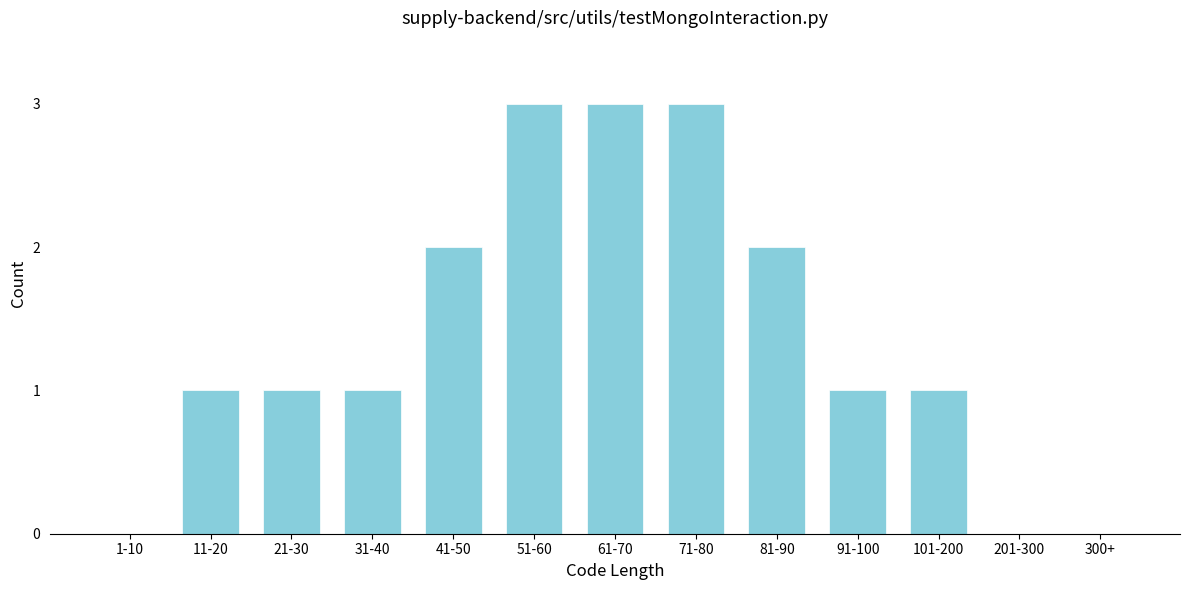

Reading left to right, transcribe all the data shown in this chart.

1-10=0	11-20=1	21-30=1	31-40=1	41-50=2	51-60=3	61-70=3	71-80=3	81-90=2	91-100=1	101-200=1	201-300=0	300+=0